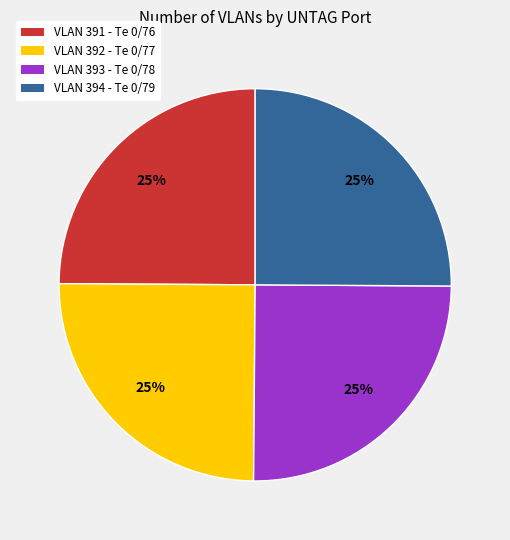

What percentage is the VLAN 393 - Te 0/78 slice, to the nearest percent?

25%